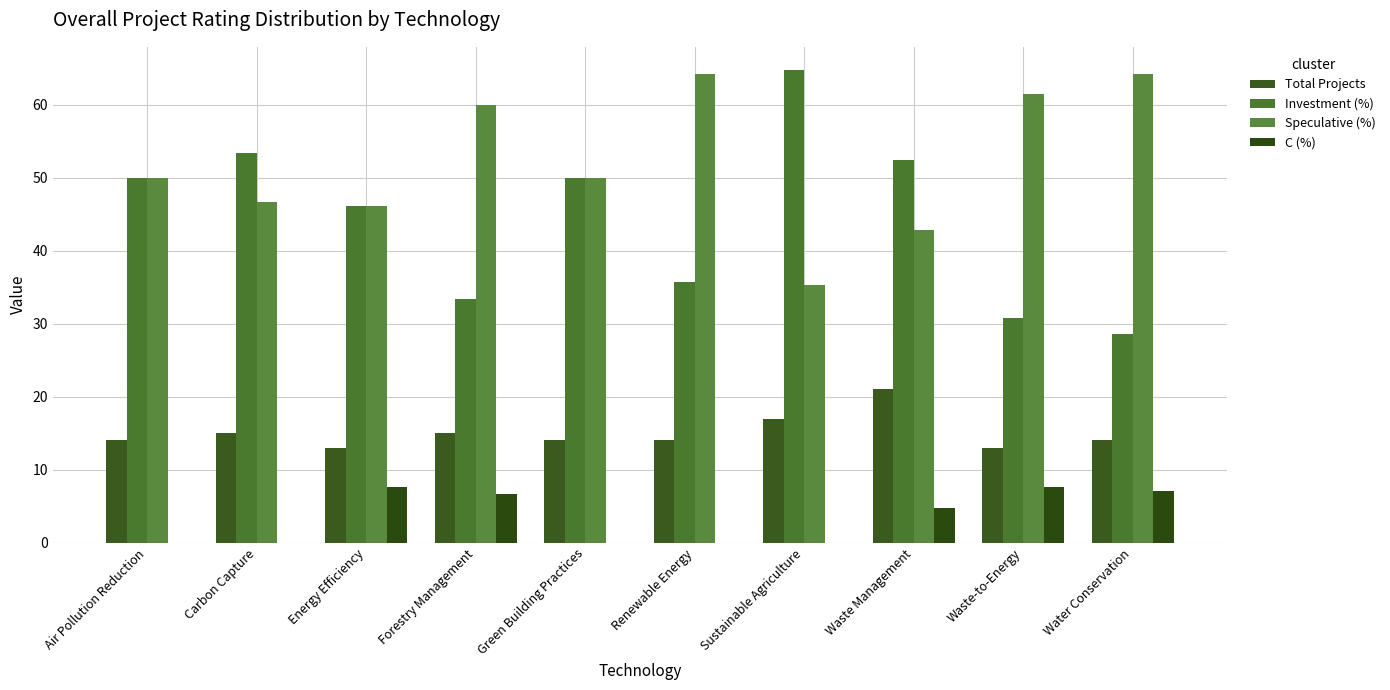

At how many categories does at least one series exceed 11?

10